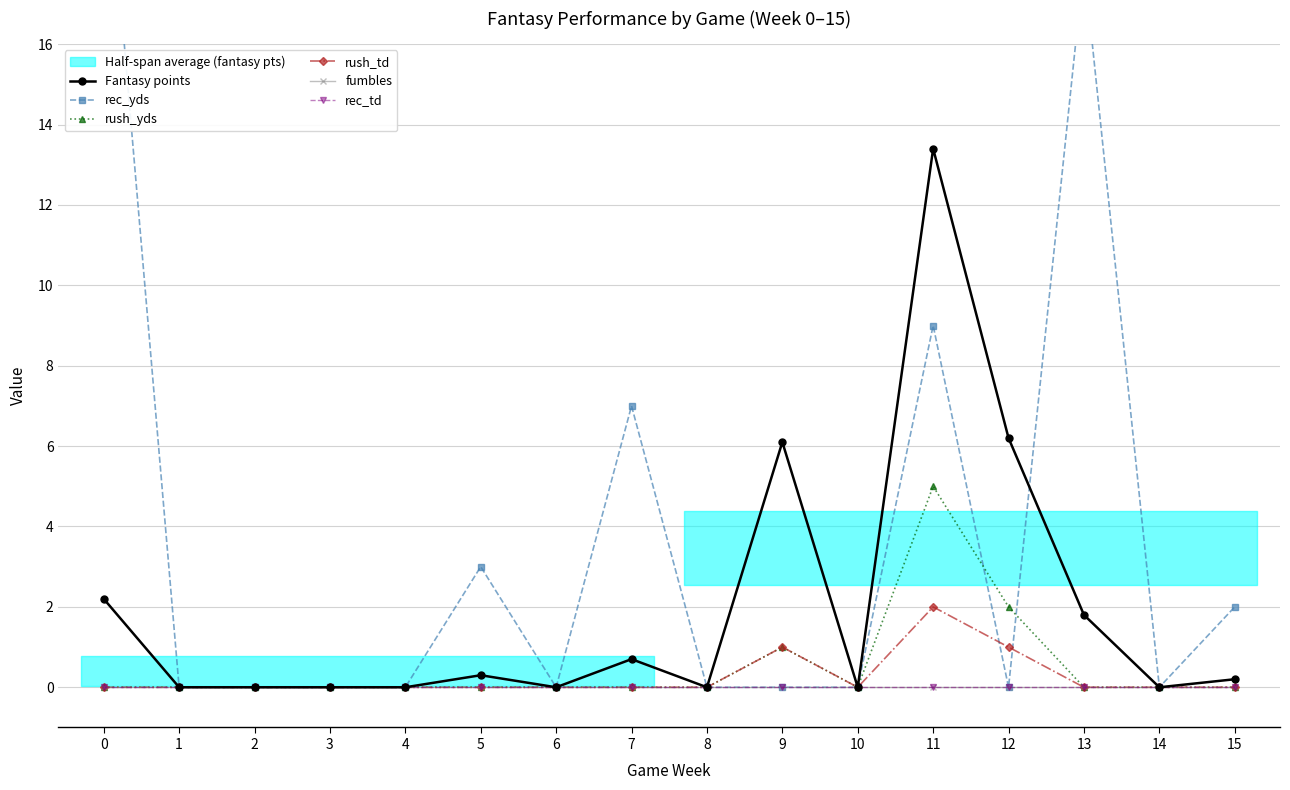

True or false: rec_yds and fumbles intersect in this chart.

False